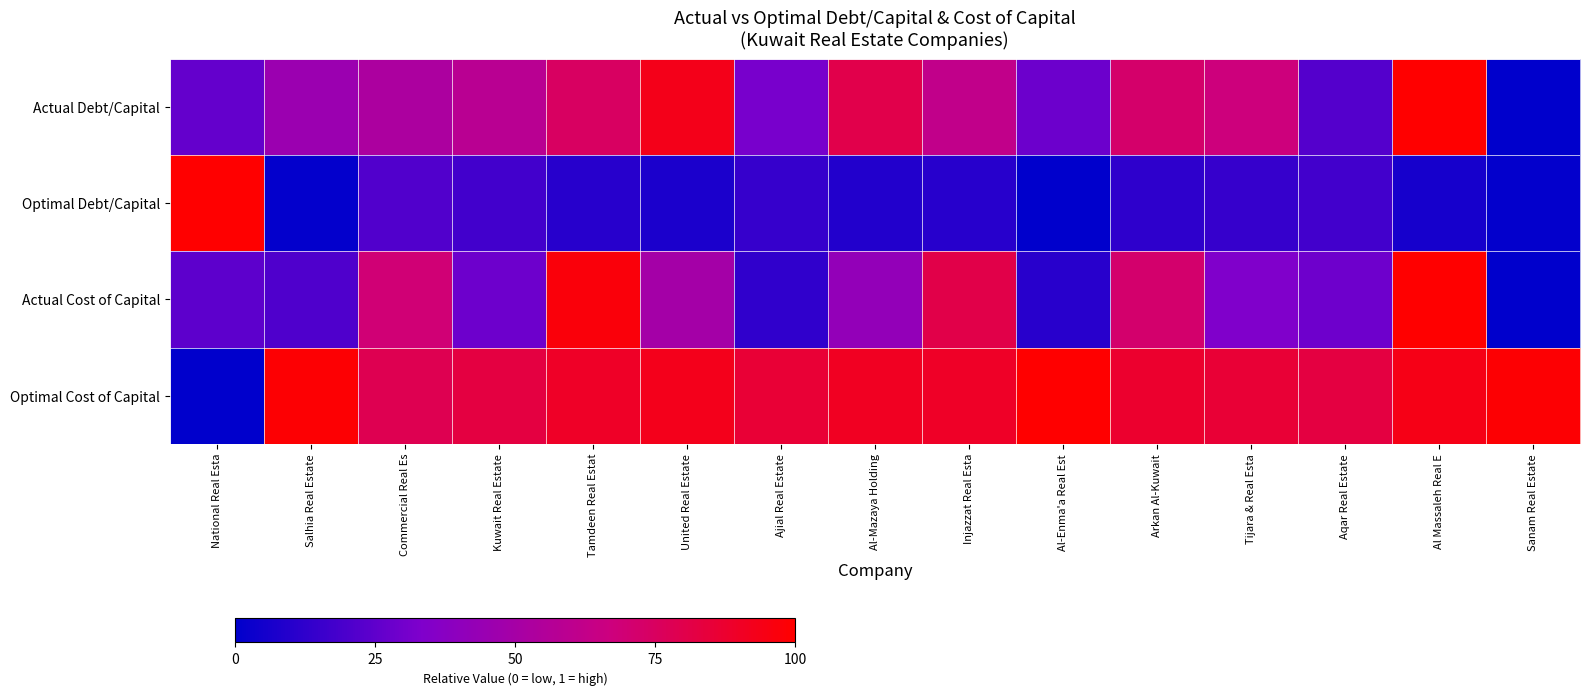

Reading right to left, what are all the values shown in this chart?

Actual Debt/Capital: Sanam Real Estate=0.0	Al Massaleh Real E=1.0	Aqar Real Estate=0.2	Tijara & Real Esta=0.7	Arkan Al-Kuwait=0.7	Al-Enma'a Real Est=0.3	Injazzat Real Esta=0.6	Al-Mazaya Holding=0.8	Ajial Real Estate=0.3	United Real Estate=0.9	Tamdeen Real Estat=0.7	Kuwait Real Estate=0.6	Commercial Real Es=0.5	Salhia Real Estate=0.5	National Real Esta=0.3
Optimal Debt/Capital: Sanam Real Estate=0.0	Al Massaleh Real E=0.1	Aqar Real Estate=0.2	Tijara & Real Esta=0.1	Arkan Al-Kuwait=0.1	Al-Enma'a Real Est=0.0	Injazzat Real Esta=0.1	Al-Mazaya Holding=0.1	Ajial Real Estate=0.1	United Real Estate=0.1	Tamdeen Real Estat=0.1	Kuwait Real Estate=0.2	Commercial Real Es=0.2	Salhia Real Estate=0.0	National Real Esta=1.0
Actual Cost of Capital: Sanam Real Estate=0.0	Al Massaleh Real E=1.0	Aqar Real Estate=0.3	Tijara & Real Esta=0.3	Arkan Al-Kuwait=0.7	Al-Enma'a Real Est=0.1	Injazzat Real Esta=0.8	Al-Mazaya Holding=0.4	Ajial Real Estate=0.1	United Real Estate=0.5	Tamdeen Real Estat=1.0	Kuwait Real Estate=0.3	Commercial Real Es=0.7	Salhia Real Estate=0.2	National Real Esta=0.2
Optimal Cost of Capital: Sanam Real Estate=1.0	Al Massaleh Real E=0.9	Aqar Real Estate=0.8	Tijara & Real Esta=0.9	Arkan Al-Kuwait=0.9	Al-Enma'a Real Est=1.0	Injazzat Real Esta=0.9	Al-Mazaya Holding=0.9	Ajial Real Estate=0.9	United Real Estate=0.9	Tamdeen Real Estat=0.9	Kuwait Real Estate=0.8	Commercial Real Es=0.8	Salhia Real Estate=1.0	National Real Esta=0.0